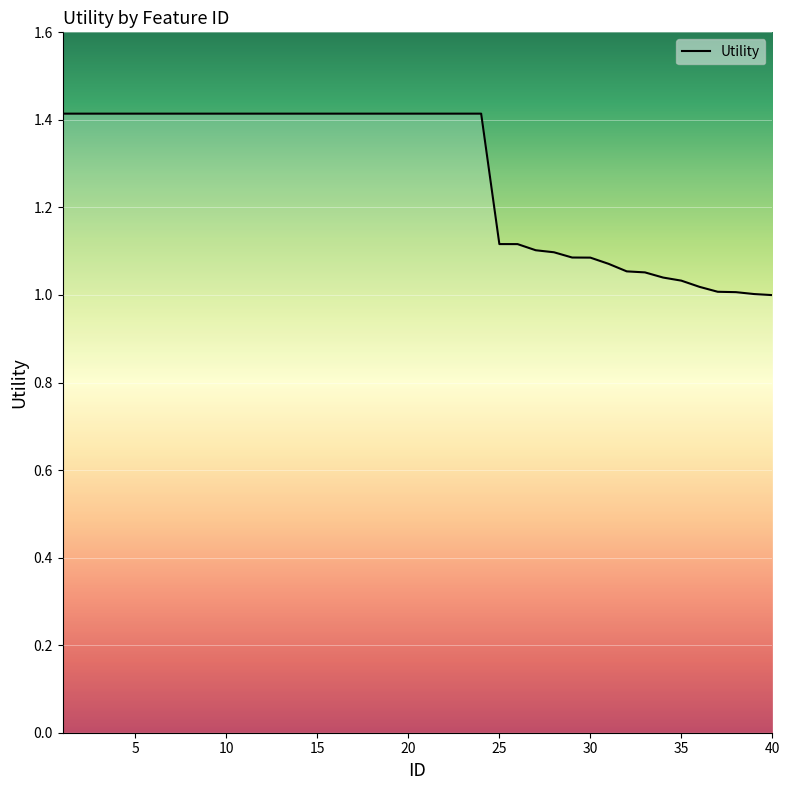

Where does the data first go above 1?

1